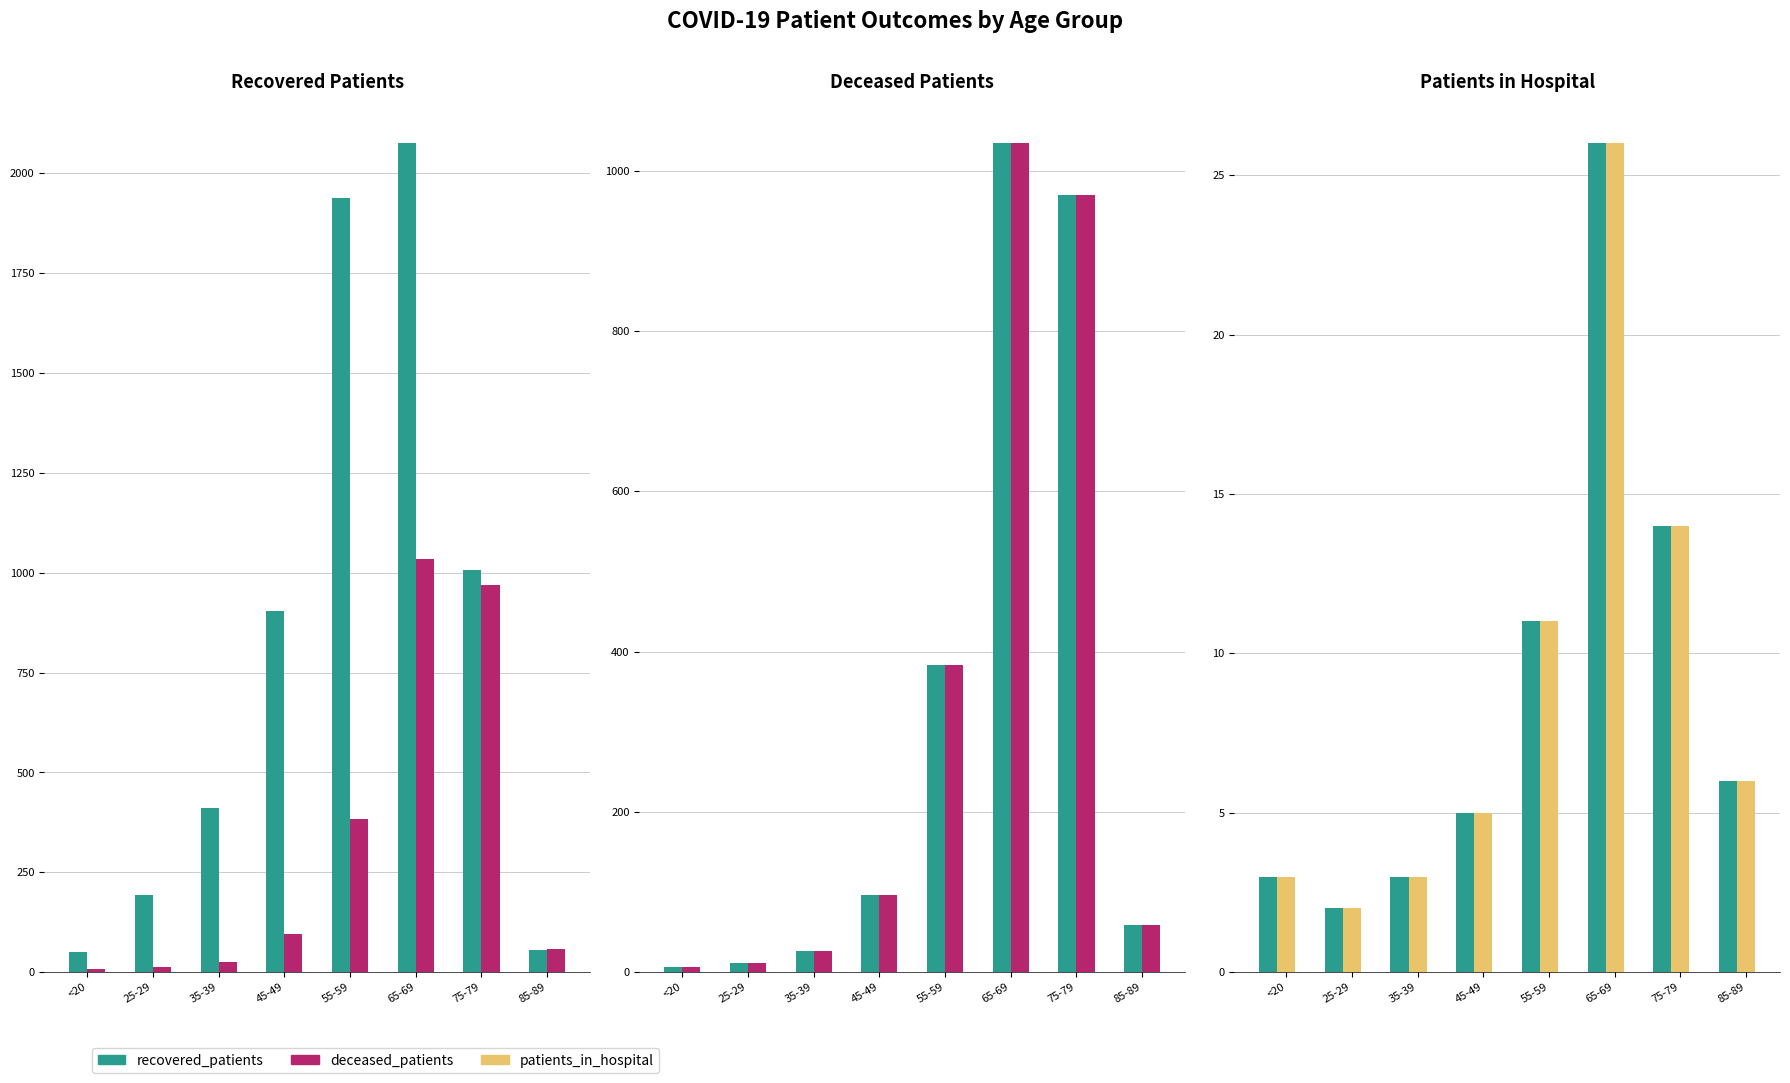

True or false: patients_in_hospital has a value of 26 at 65-69.

True